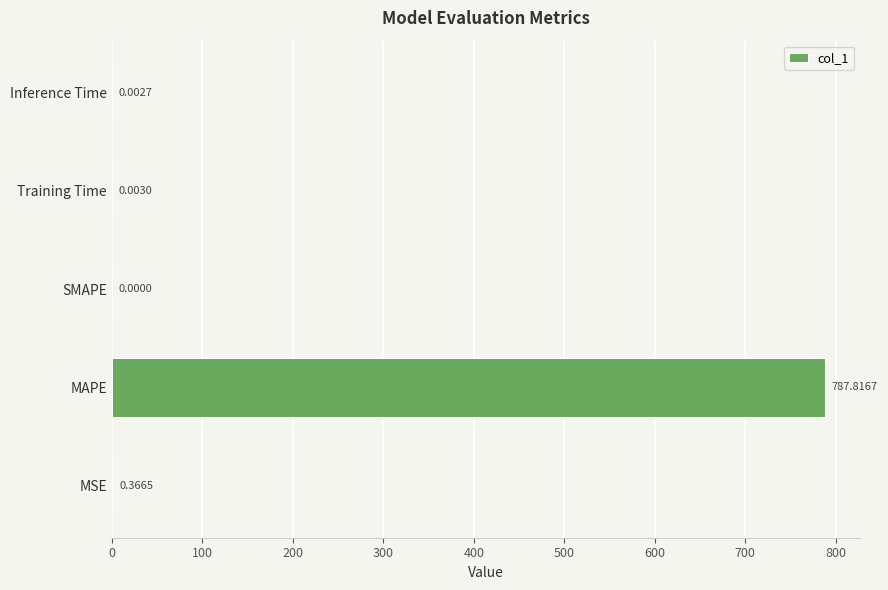

Which category has the highest value across all series?

MAPE